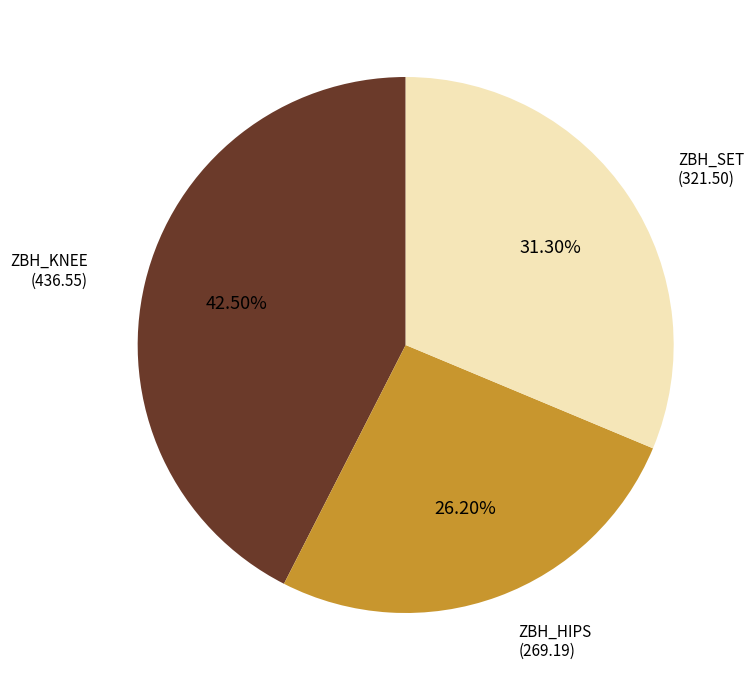

Is there a majority slice in this chart?

No